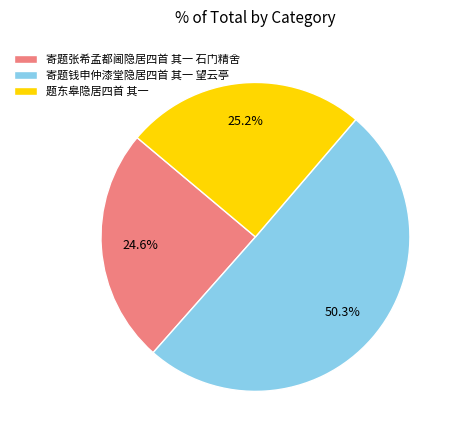

Between 寄题张希孟都阃隐居四首 其一 石门精舍 and 寄题钱申仲漆堂隐居四首 其一 望云亭, which is larger?

寄题钱申仲漆堂隐居四首 其一 望云亭